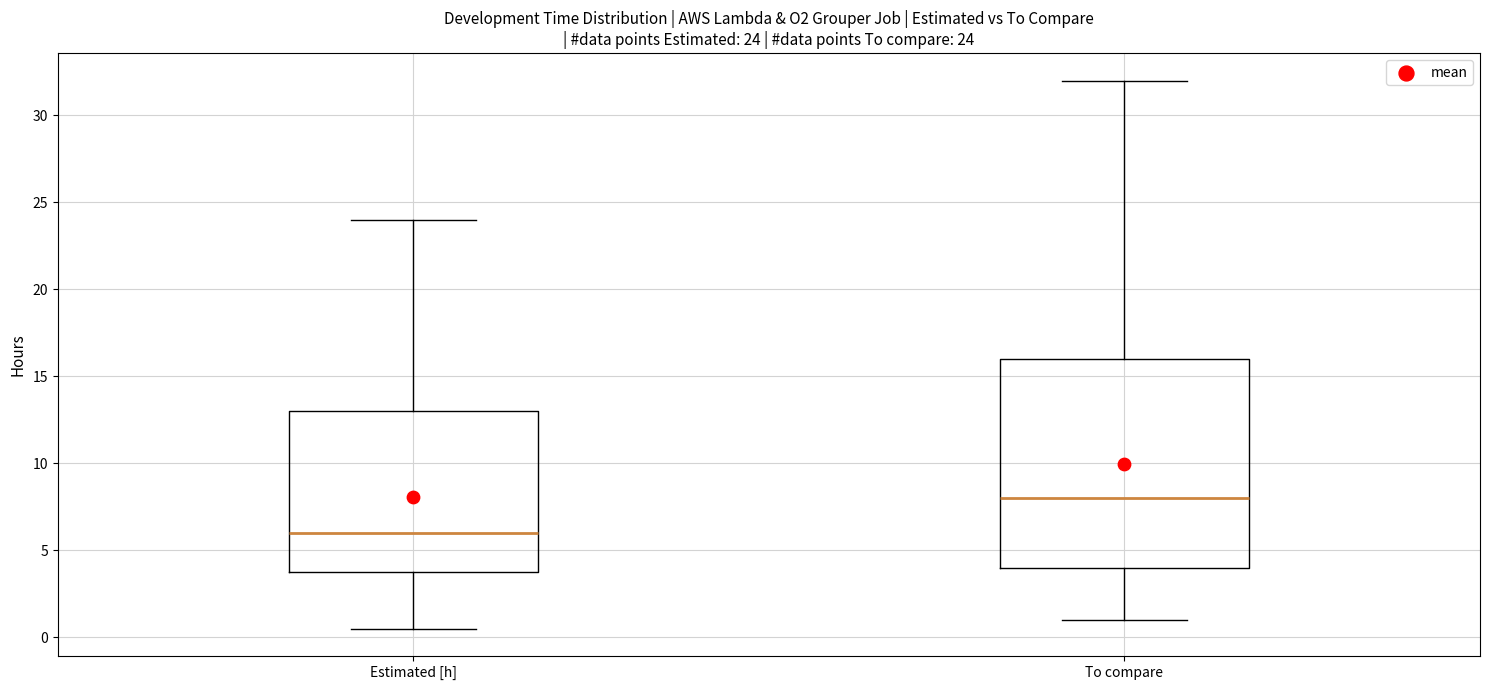

Which box is the tallest, from its lower edge to its upper edge?

To compare